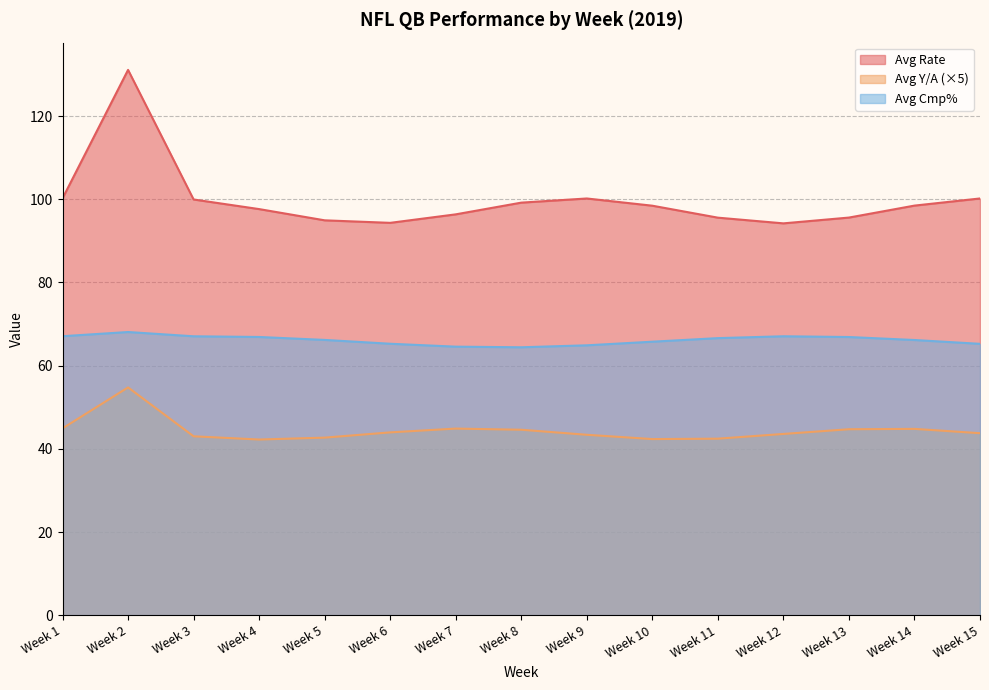

What is the difference between the highest and lowest values at Week 3?

56.9